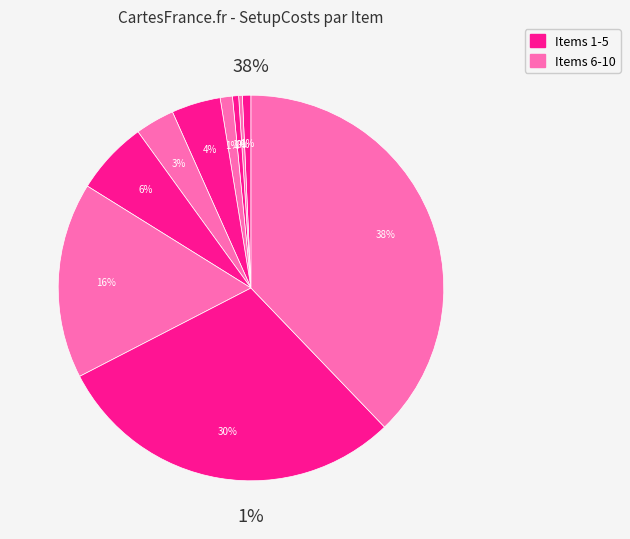

Combined, do 2 and 10 account for over 50%?

No